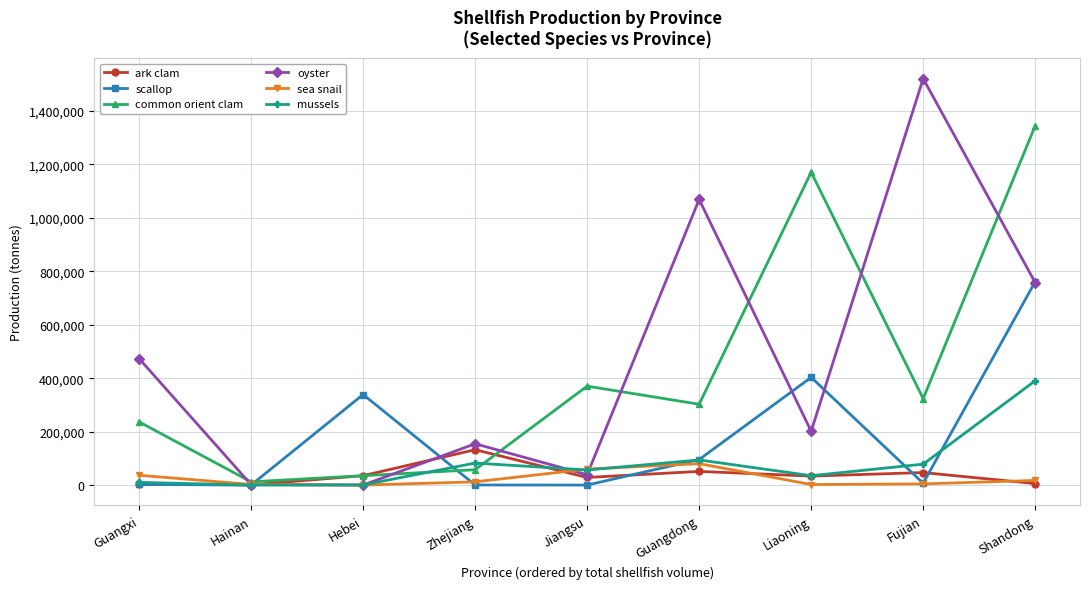

Where is the first local maximum for oyster?

Zhejiang